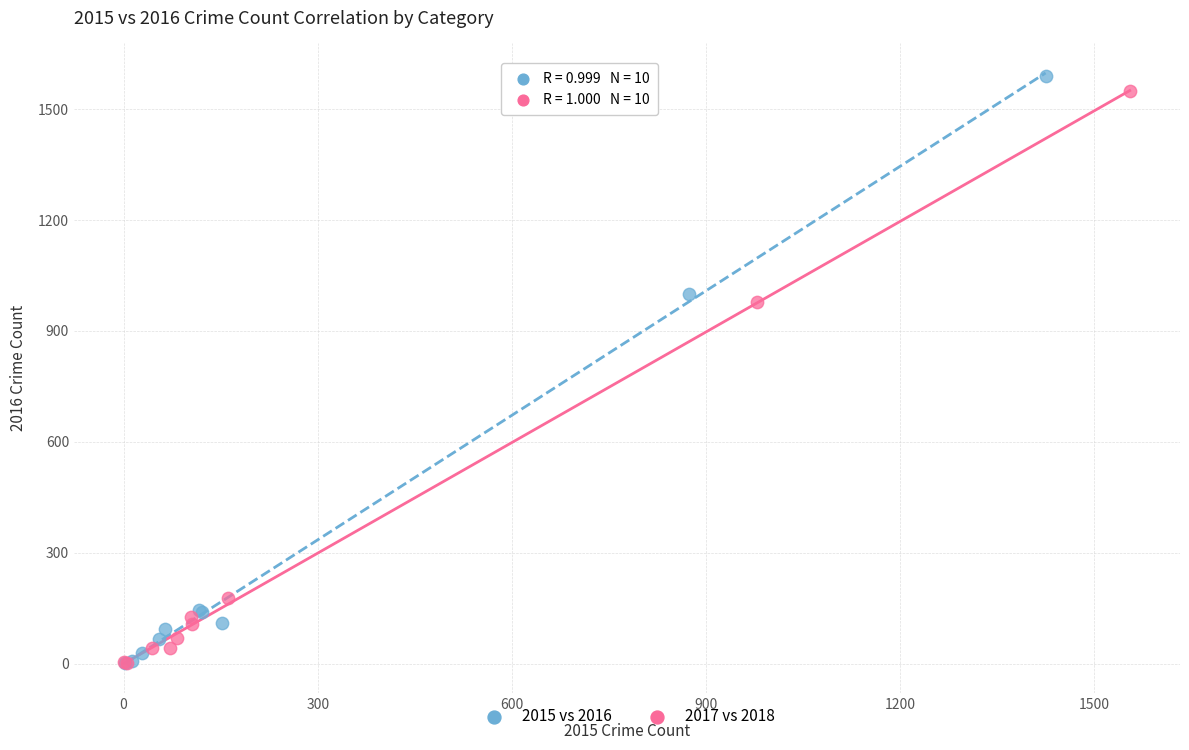

Which series has the largest Y range (max minus min)?

2015 vs 2016